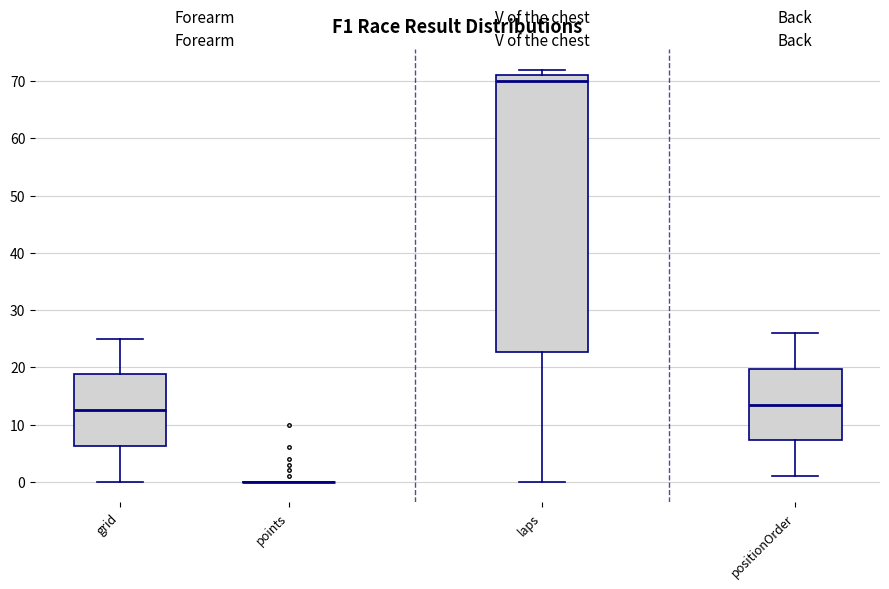

Comparing the boxes themselves (not the whiskers), which one is the tallest?

laps